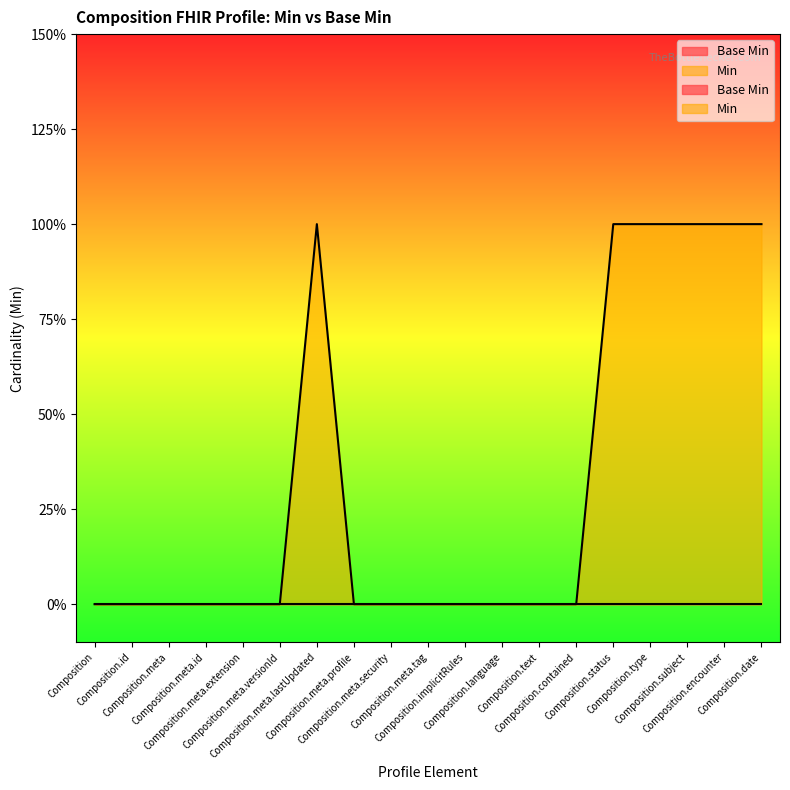

How many series are shown in this chart?

1